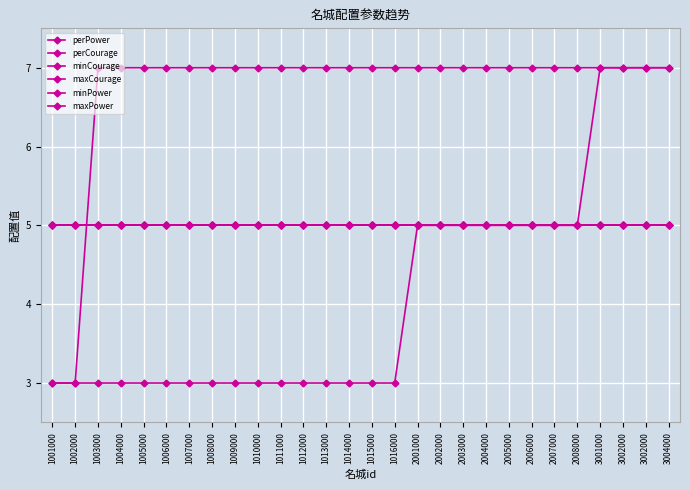

Is this an area chart (filled region under the line)?

No